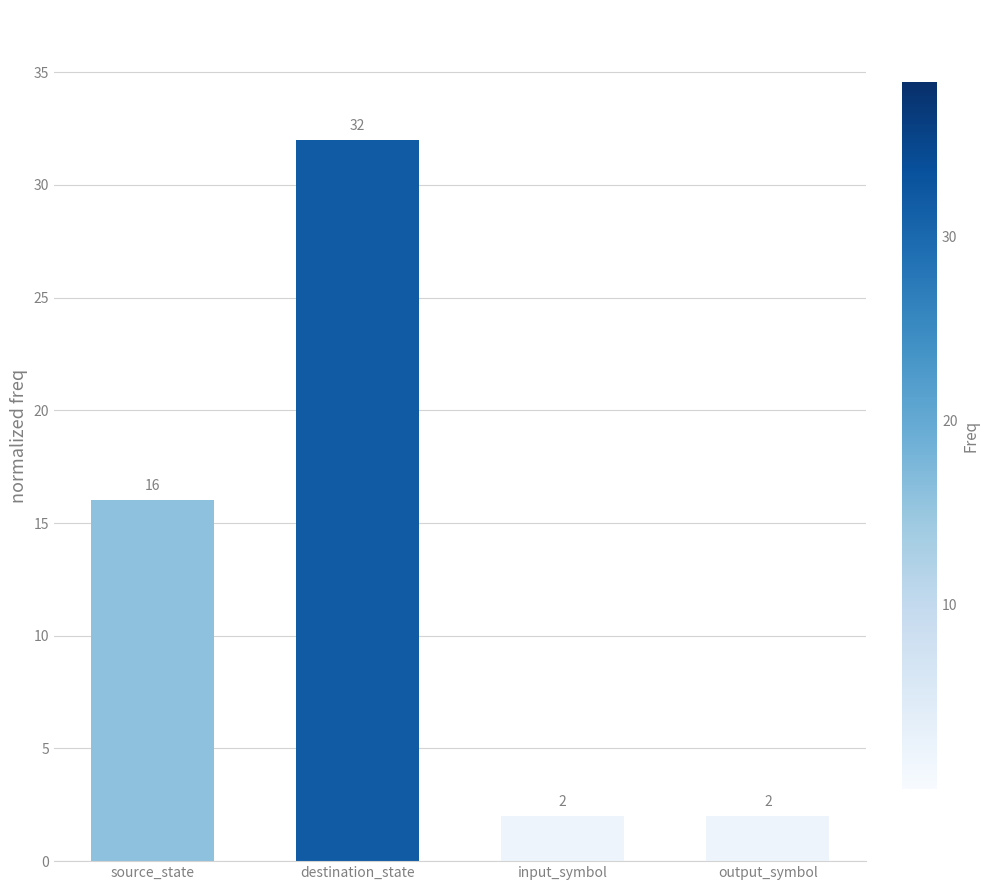

Reading left to right, transcribe all the data shown in this chart.

16	32	2	2